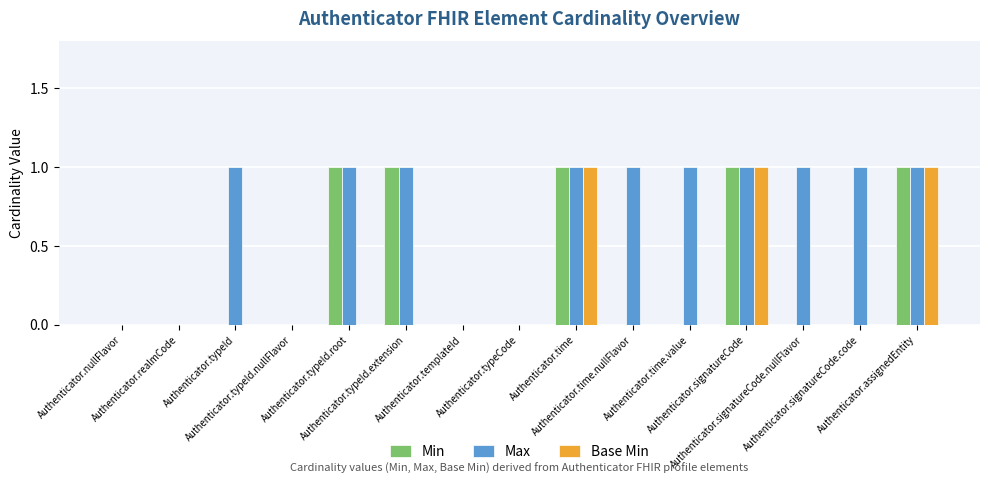

Reading left to right, what are all the values shown in this chart?

Min: 0	0	0	0	1	1	0	0	1	0	0	1	0	0	1
Max: 0	0	1	0	1	1	0	0	1	1	1	1	1	1	1
Base Min: 0	0	0	0	0	0	0	0	1	0	0	1	0	0	1